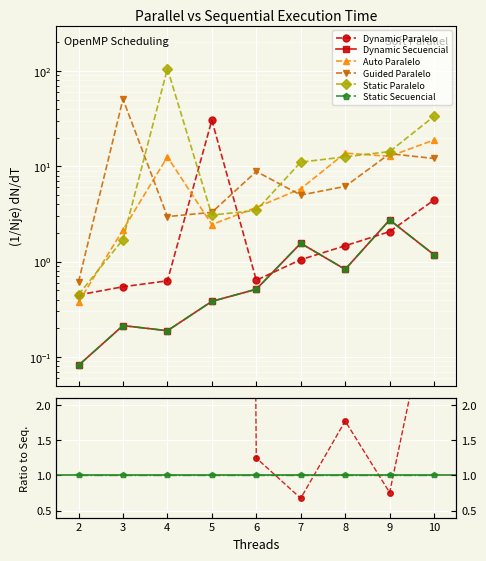

Which series has the largest range (max minus min)?

Static Paralelo